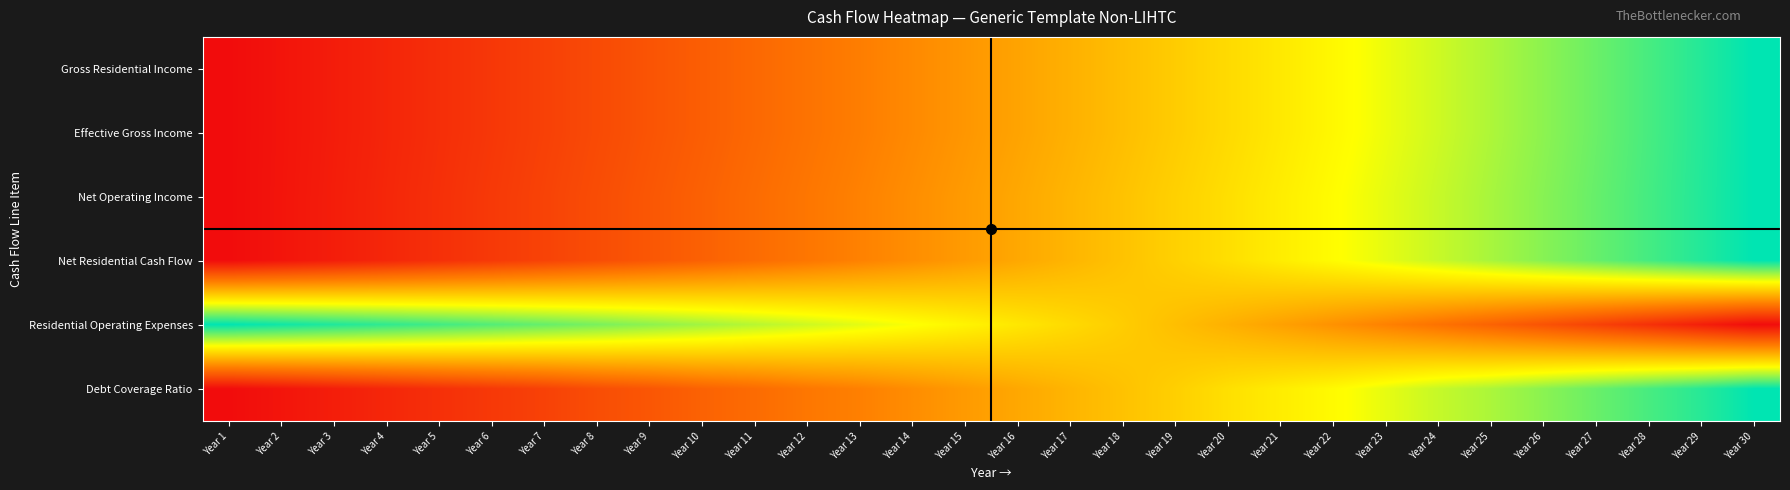

Which has a higher value, Year 18 or Year 8?

Year 18